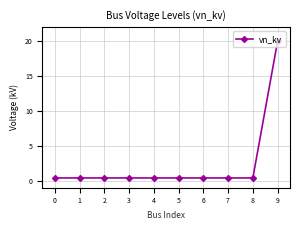

Is it true that the value at 7 is 0.4?

True